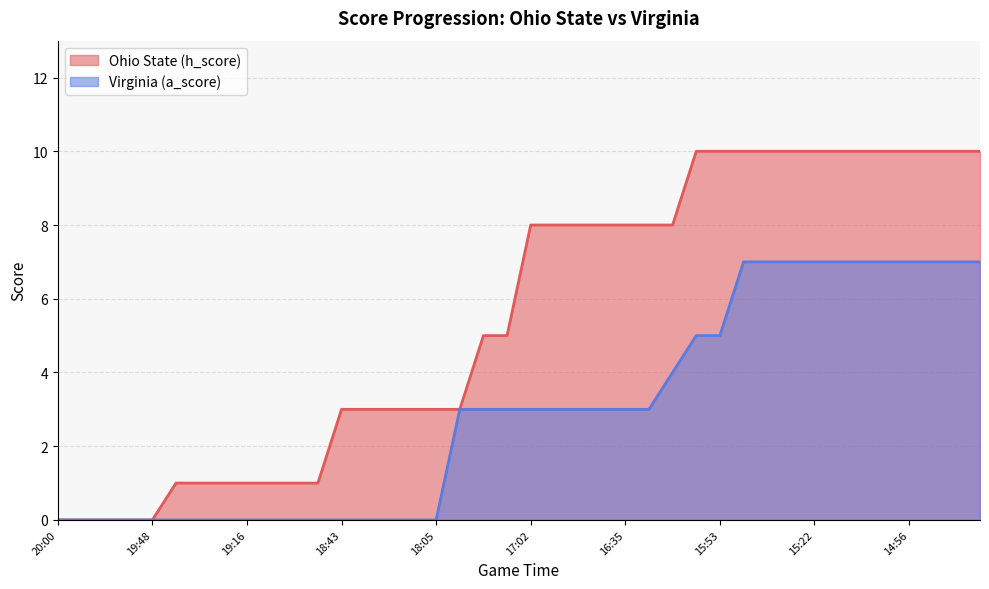

Rank the series by their average value, from lowest to highest.

Virginia (a_score), Ohio State (h_score)